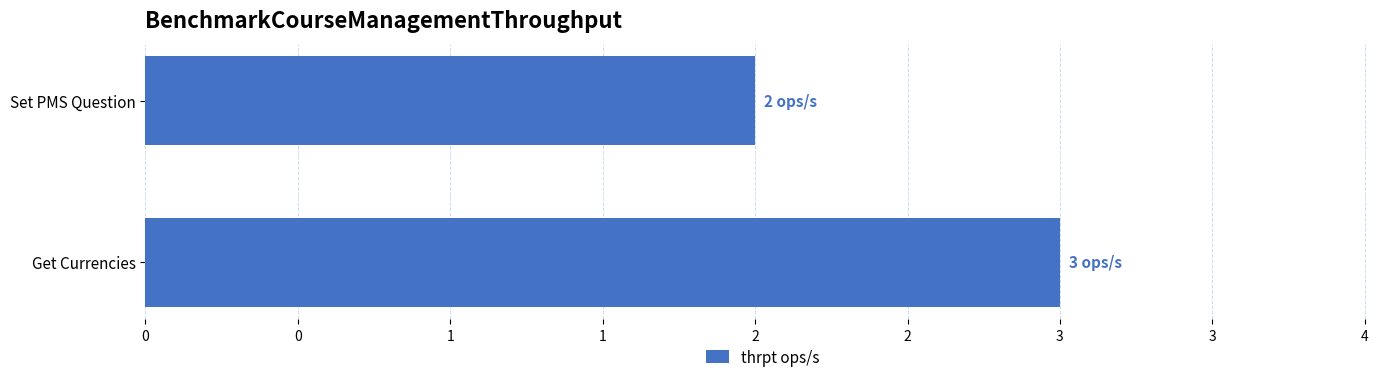

Are the bars horizontal?

Yes